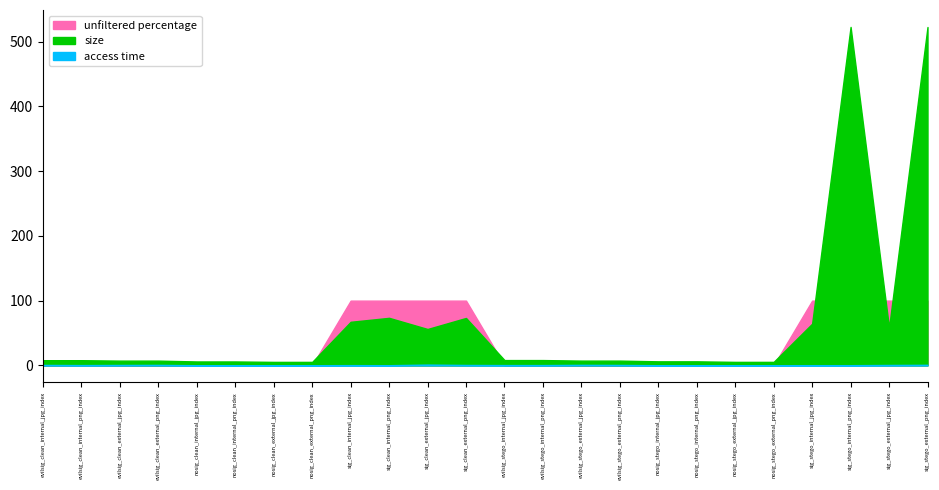

Rank the series by their maximum value, from lowest to highest.

access time, unfiltered percentage, size